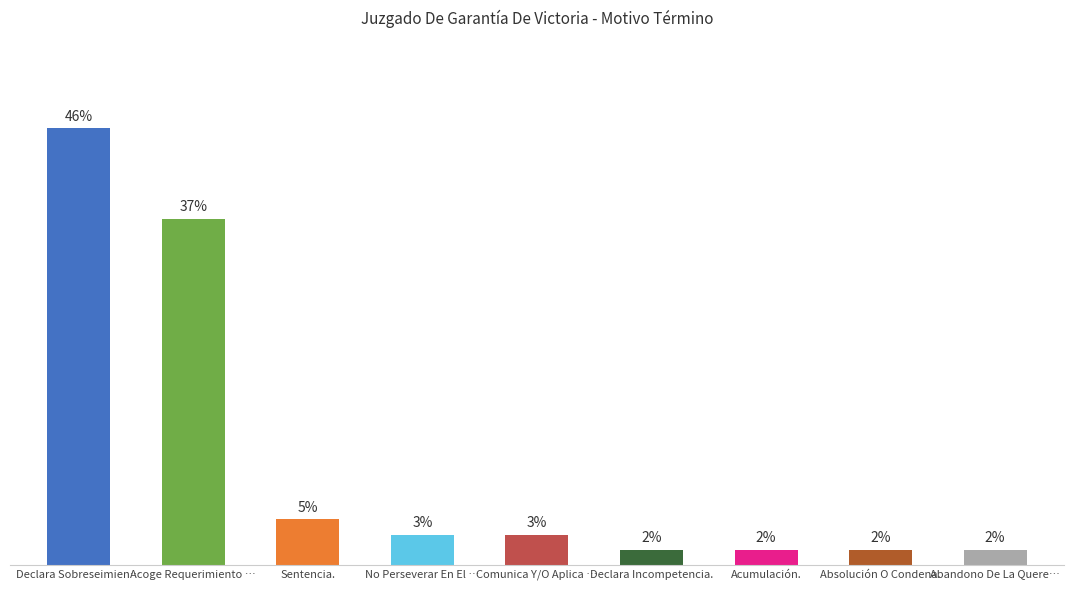

Which category has the highest value across all series?

Declara Sobreseimien…